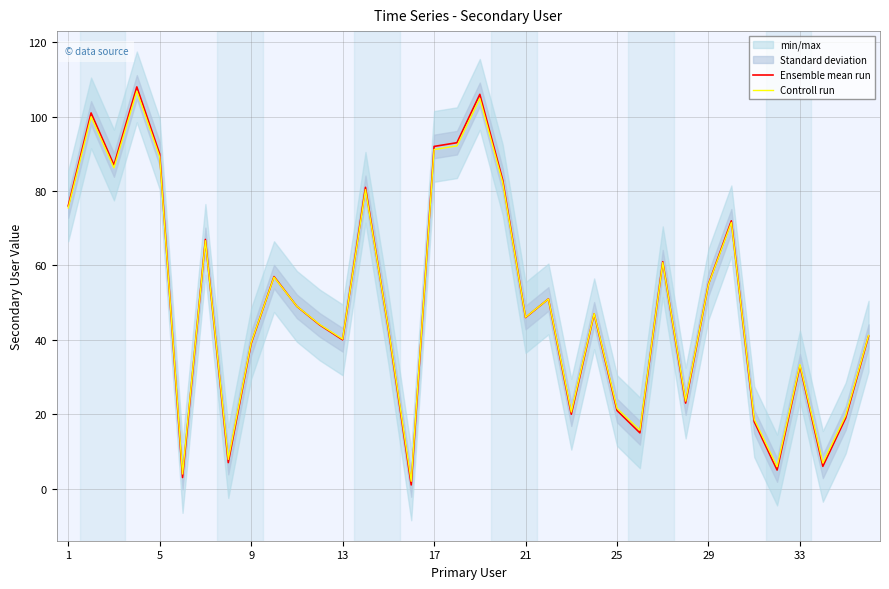

What are all the series names shown in the legend?

Ensemble mean run, Controll run